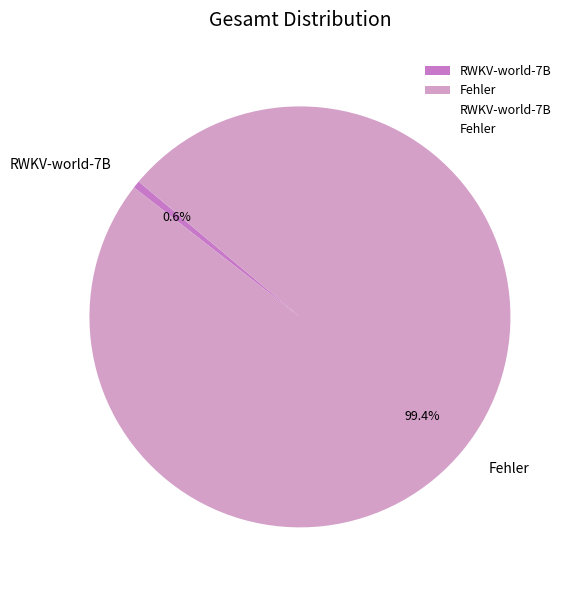

What percentage is the Fehler slice, to the nearest percent?

99%